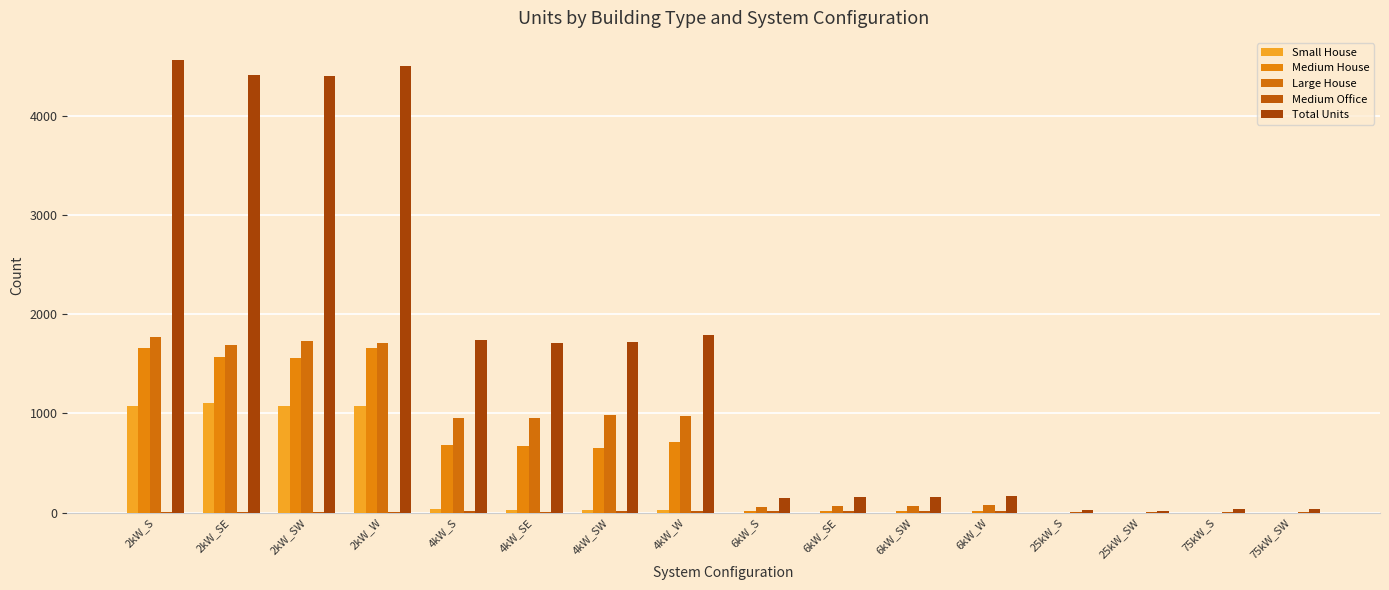

What is the difference between the second highest and second lowest values in the Medium House series?

1657